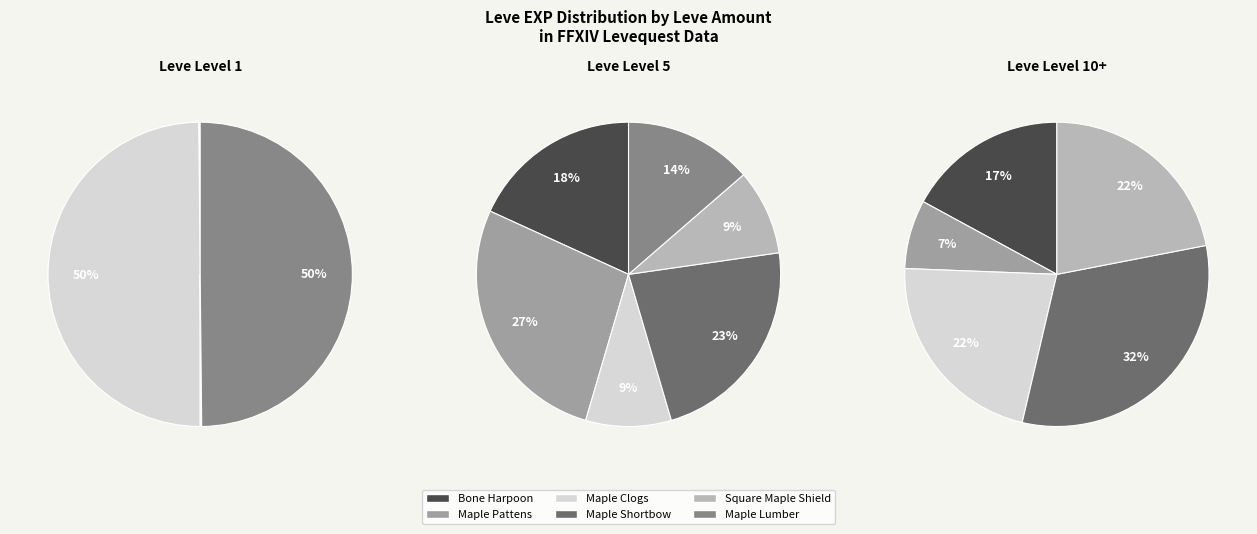

Which category has the biggest portion of the pie?

1(Maple Clogs)